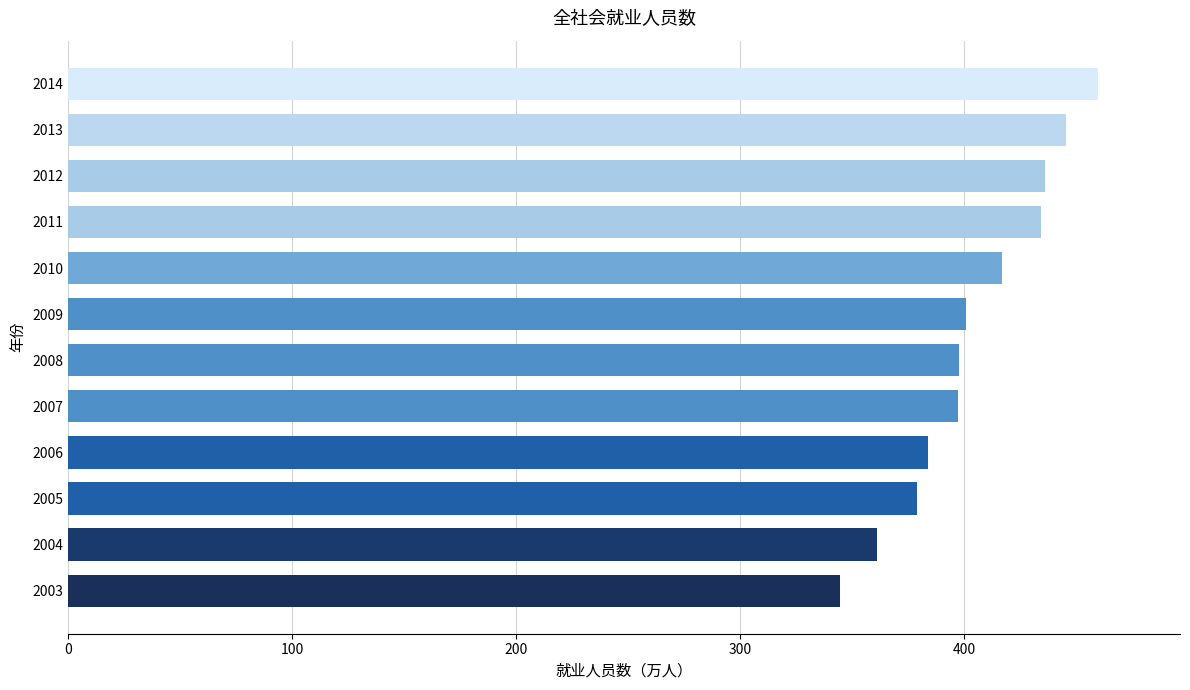

Are the bars grouped side by side (vs. stacked)?

No